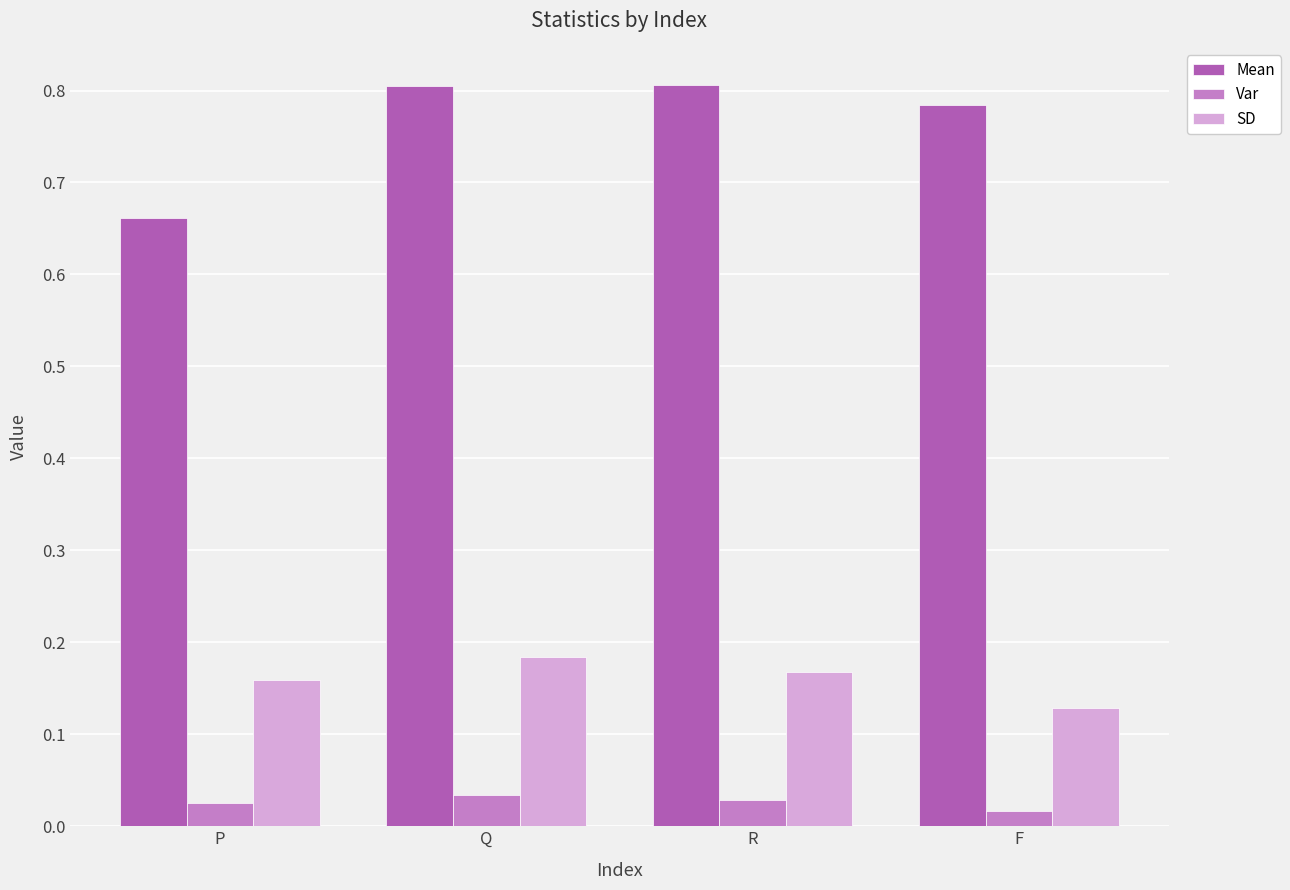

Which series has the largest total across all categories?

Mean